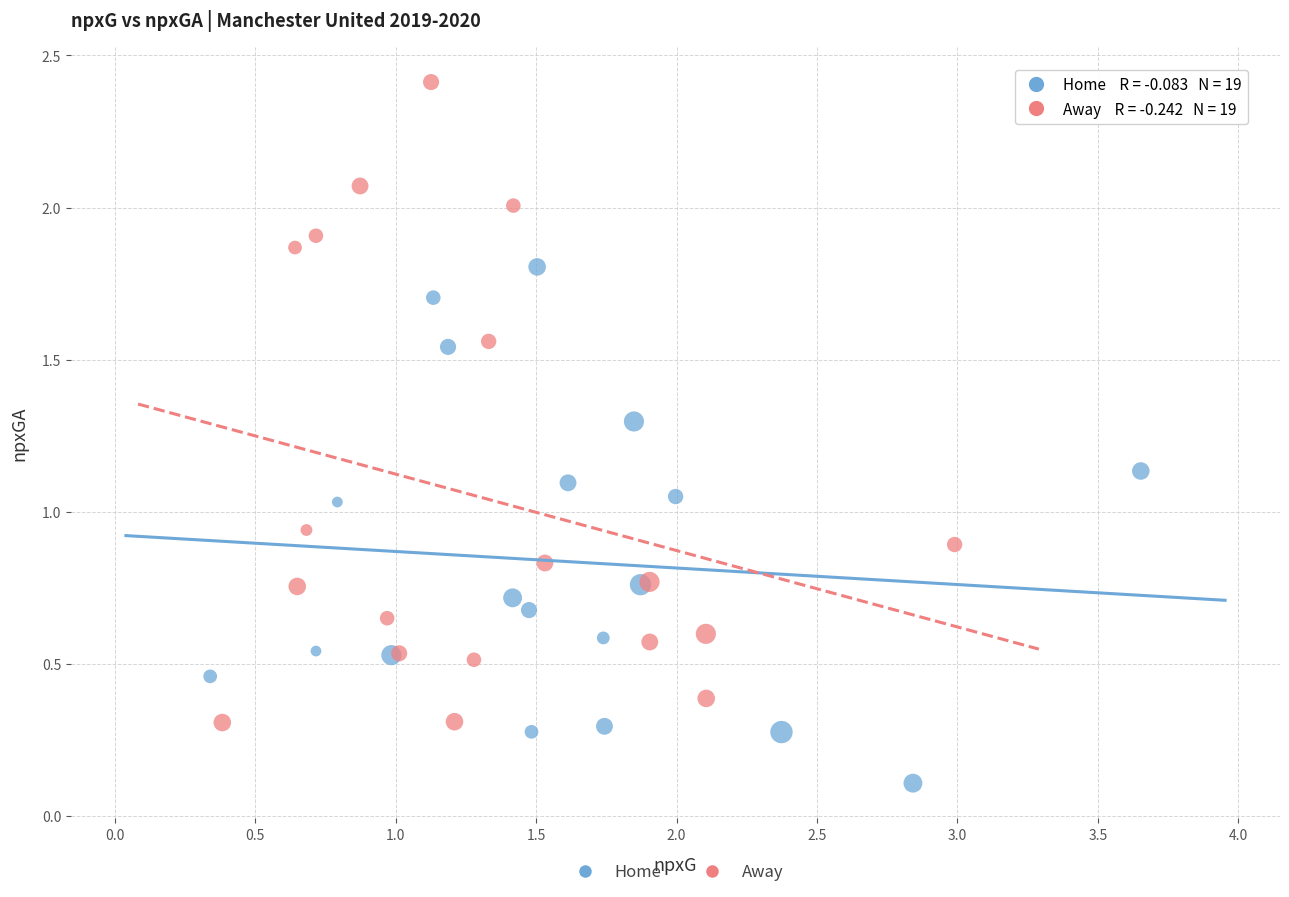

Which series reaches the minimum Y coordinate?

Home